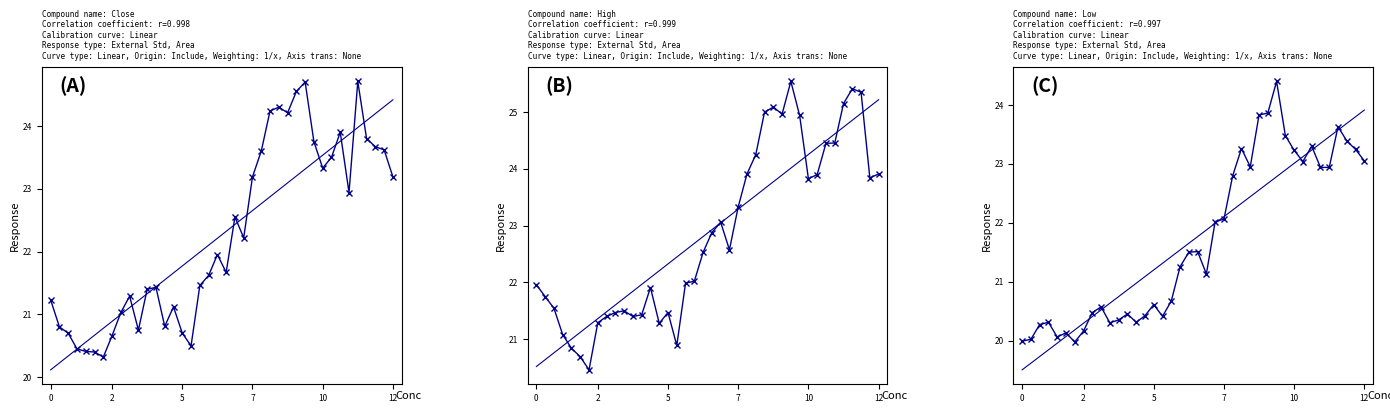

List the series in order of their peak value, highest first.

high, high_fit, close, close_fit, low, low_fit